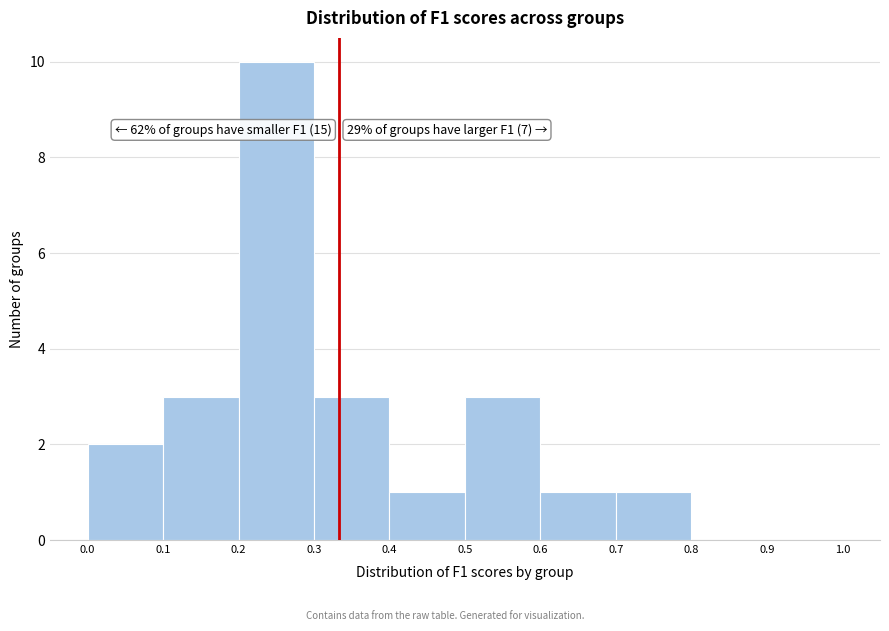

Over which range of the x-axis is the bar tallest?

0.2 to 0.3